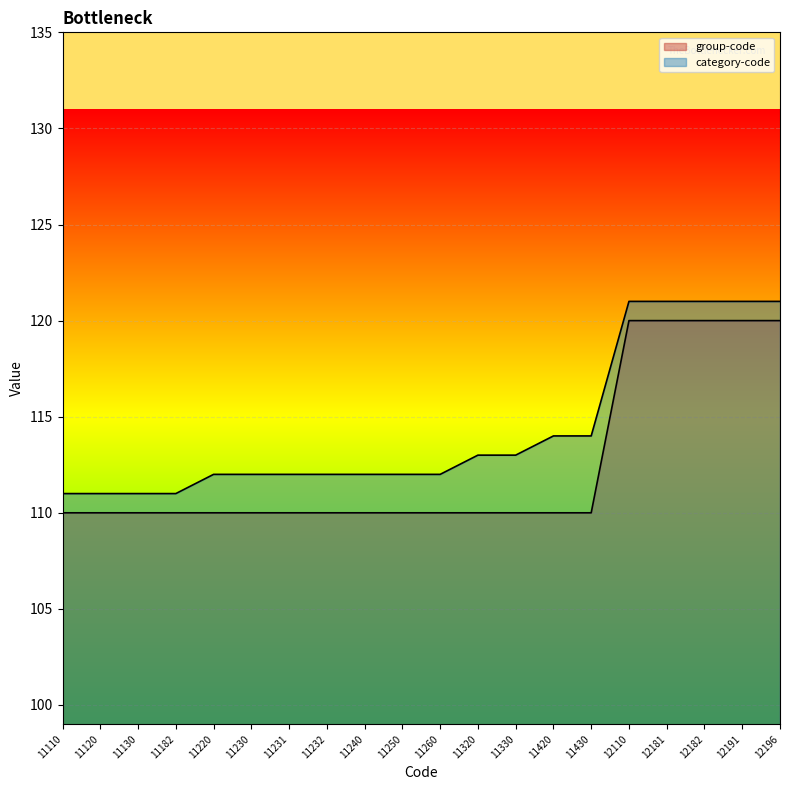

Which series has the largest total across all categories?

category-code